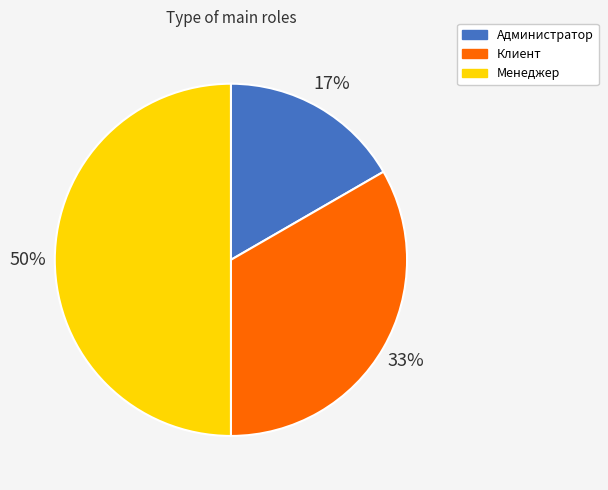

Does Клиент represent more than half of the total?

No